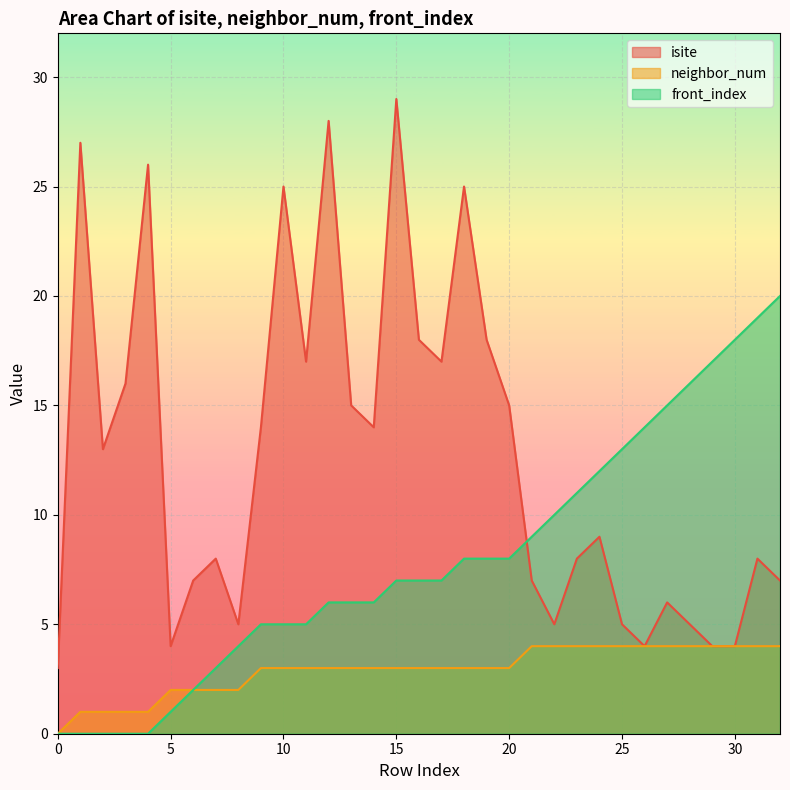

True or false: front_index has more than 0 points higher than both neighbors.

False